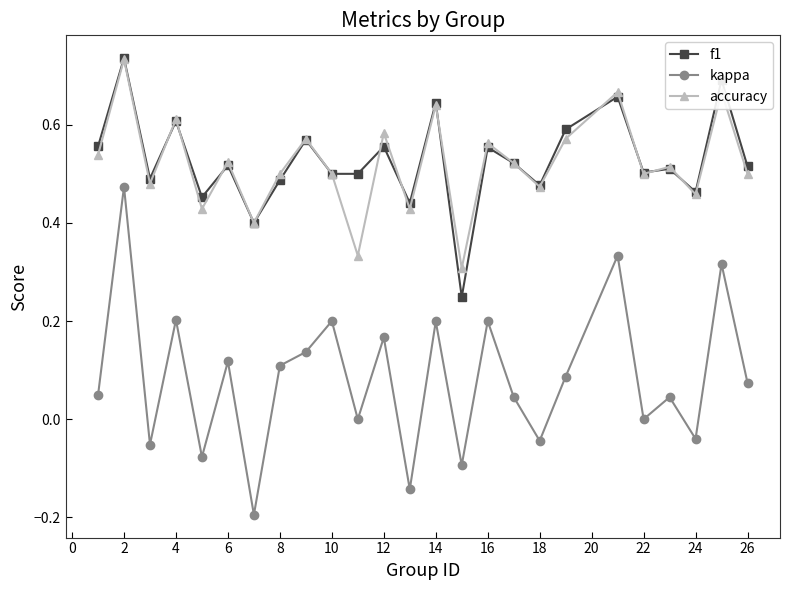

Count the number of categories in the chart.

25